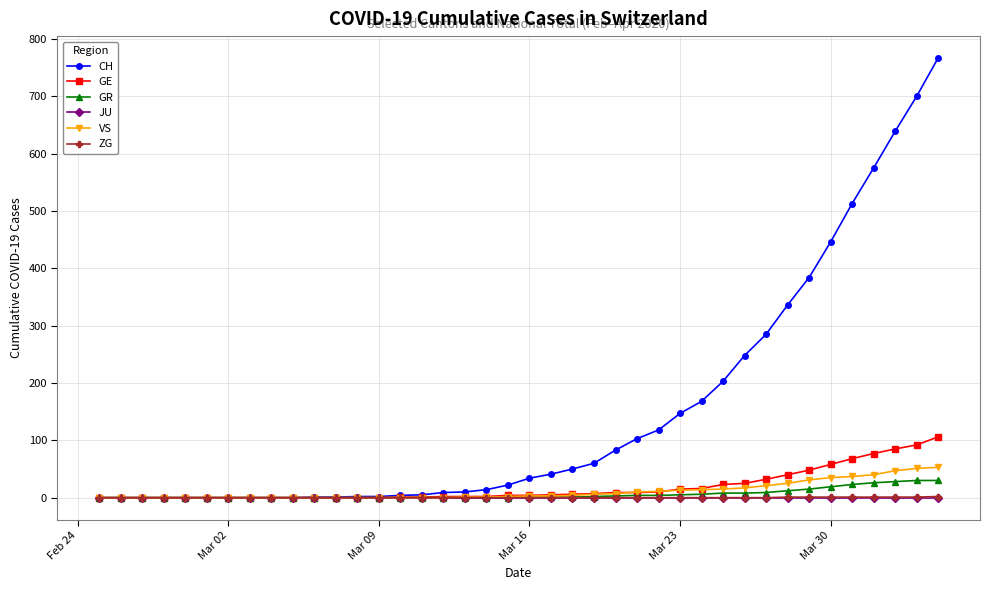

At how many categories does at least one series exceed 459?

5